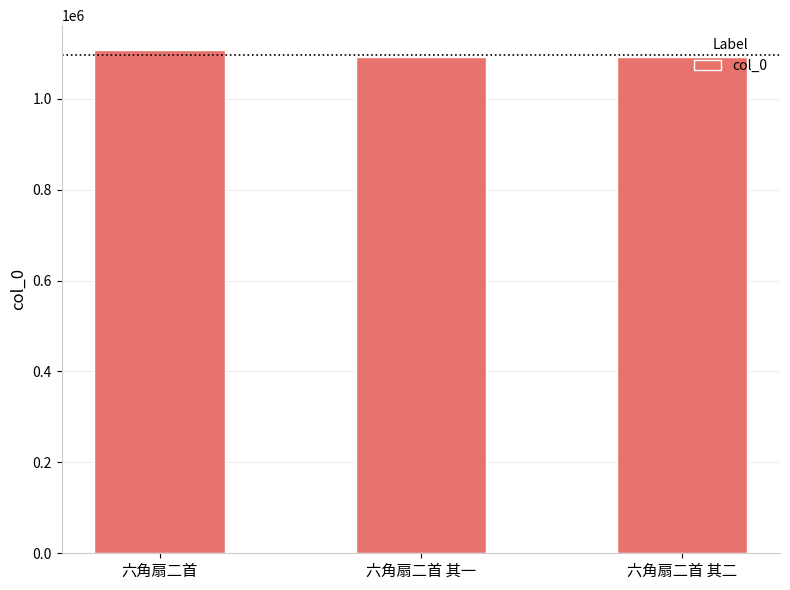

What is the maximum value shown in the chart?

1106581